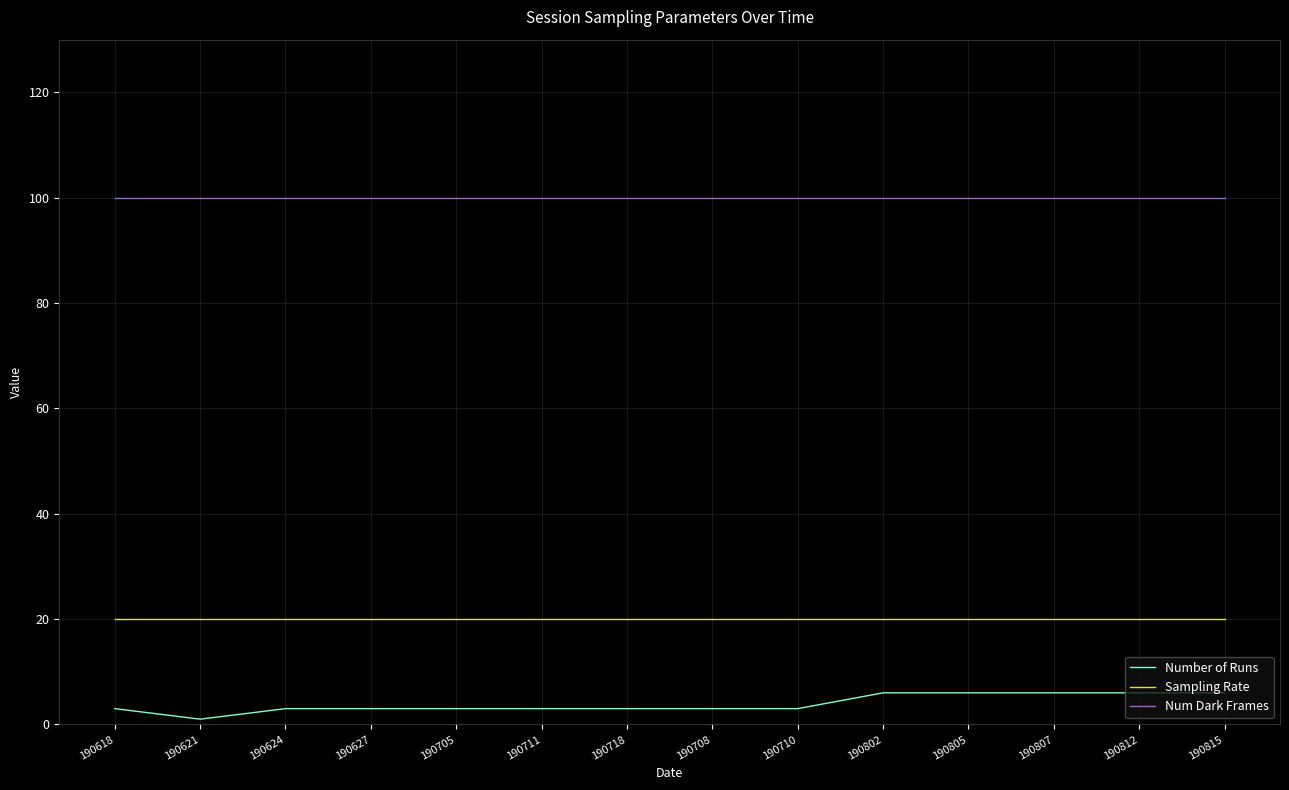

What position from the left is 190802?

10